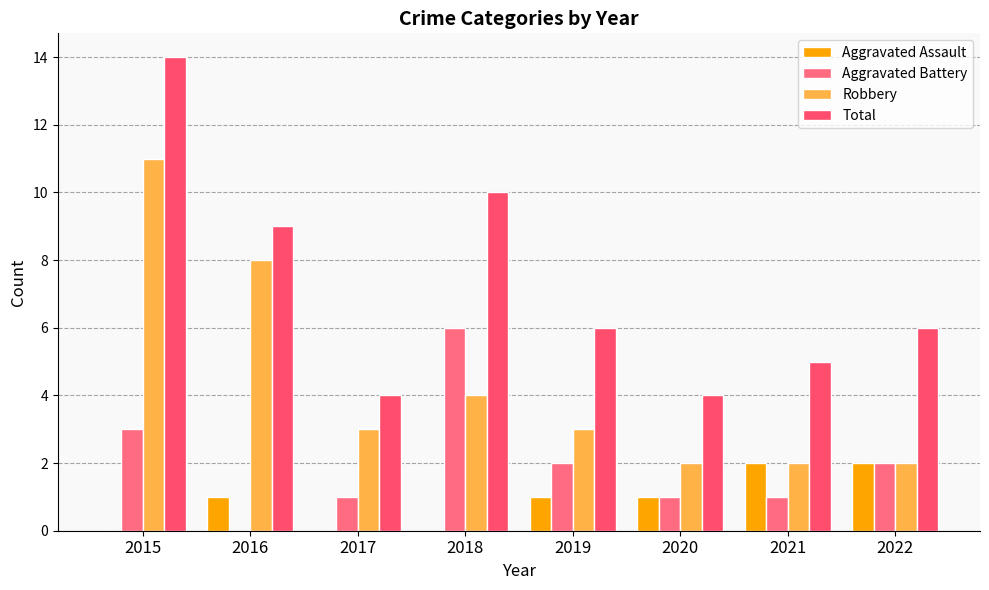

Reading right to left, transcribe all the data shown in this chart.

Aggravated Assault: 2022=2	2021=2	2020=1	2019=1	2018=0	2017=0	2016=1	2015=0
Aggravated Battery: 2022=2	2021=1	2020=1	2019=2	2018=6	2017=1	2016=0	2015=3
Robbery: 2022=2	2021=2	2020=2	2019=3	2018=4	2017=3	2016=8	2015=11
Total: 2022=6	2021=5	2020=4	2019=6	2018=10	2017=4	2016=9	2015=14